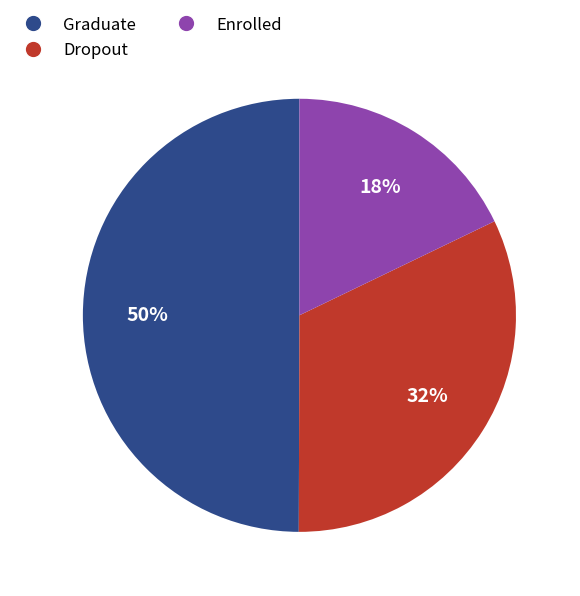

To the nearest percent, what portion does Enrolled represent?

18%